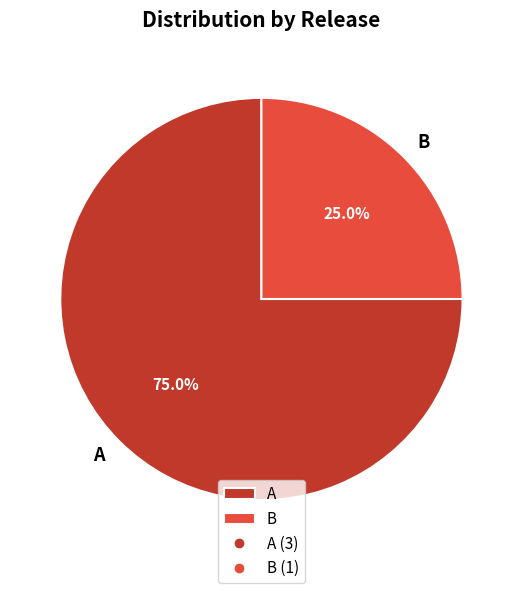

Approximately how many times larger is the value at B compared to A?

0.3